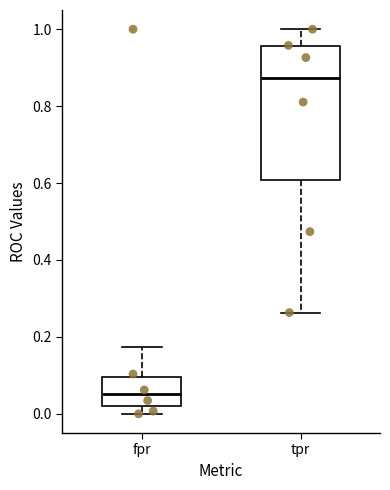

Which box has the lowest median line?

fpr